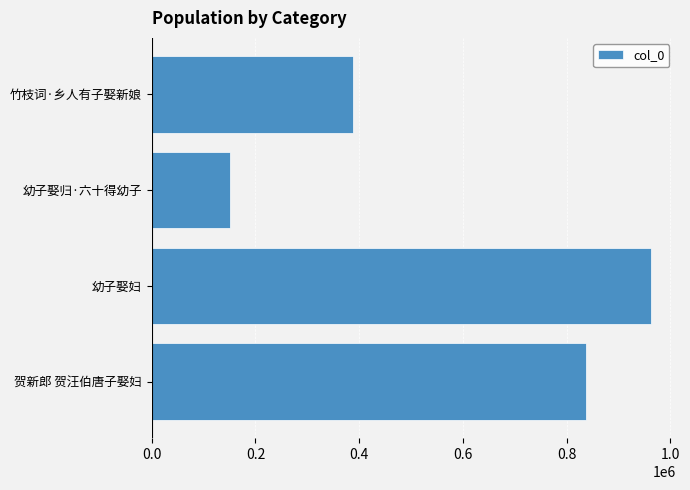

What is the maximum value shown in the chart?

961867